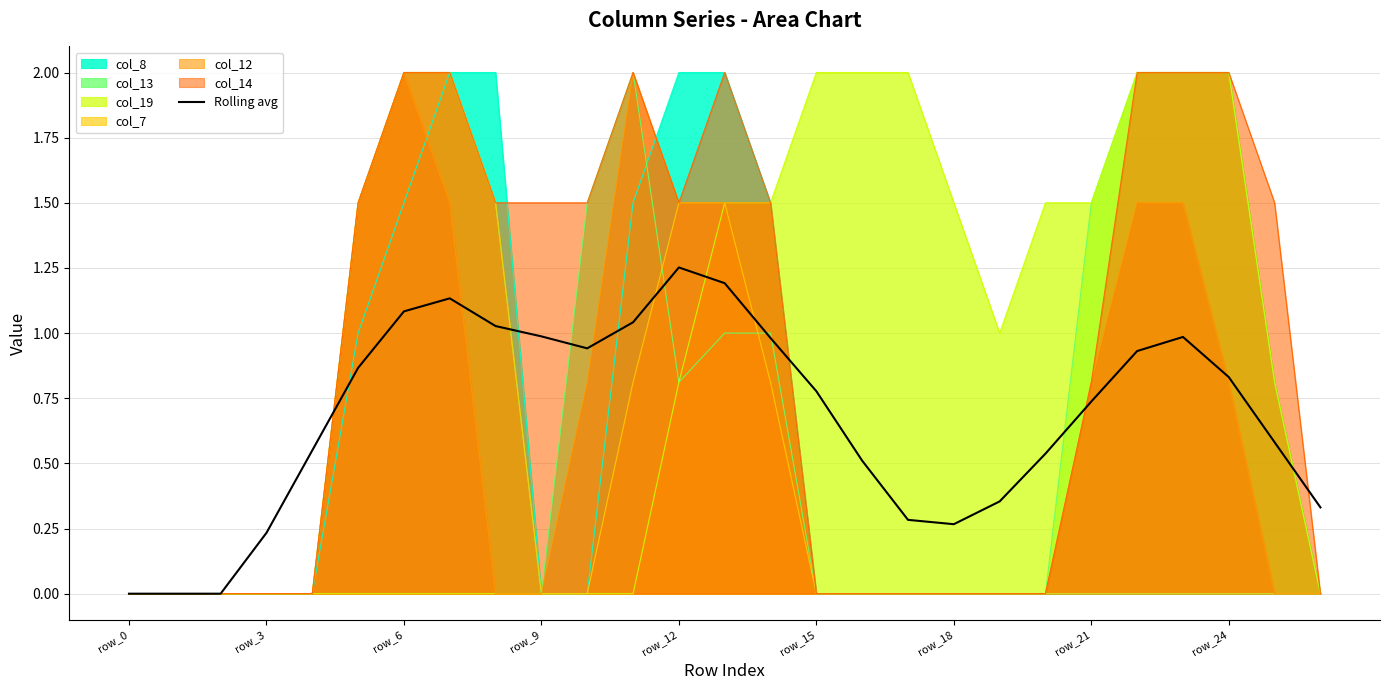

How many points are lower than both their immediate neighbors (excluding endpoints)?

2